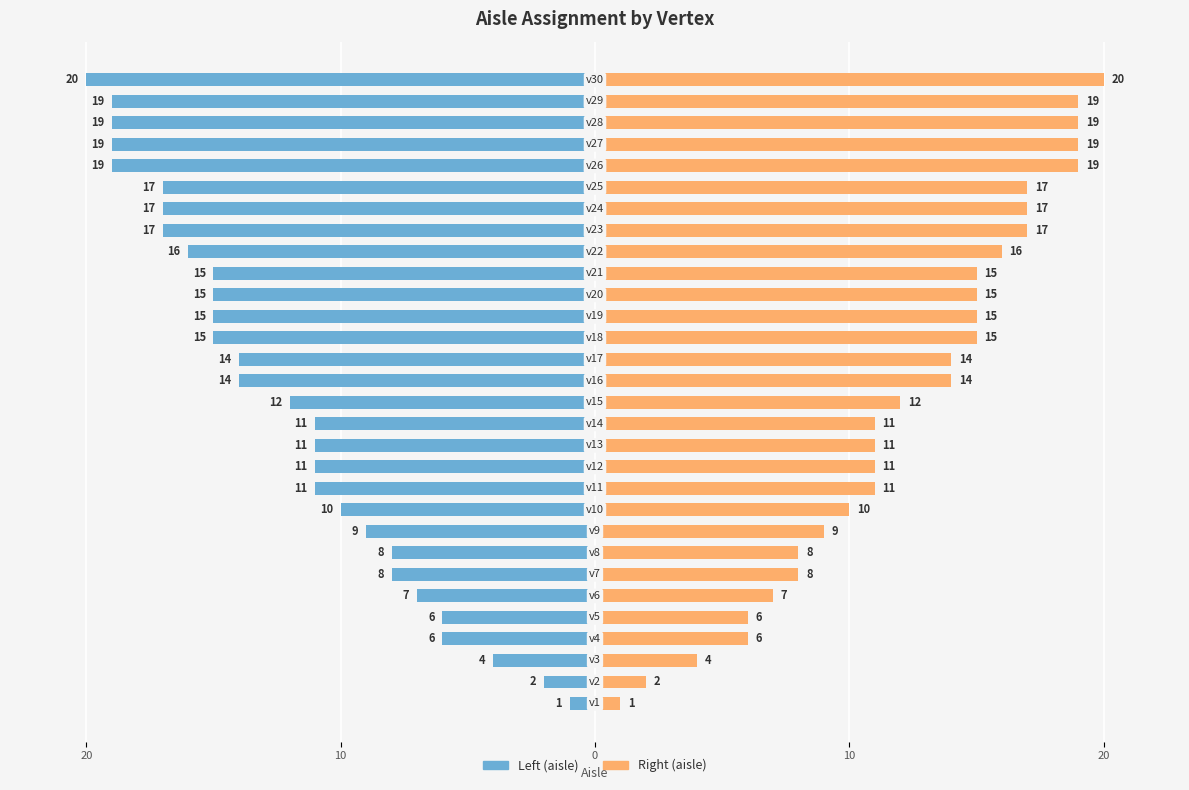

Which has a higher value, 18 or 30?

30